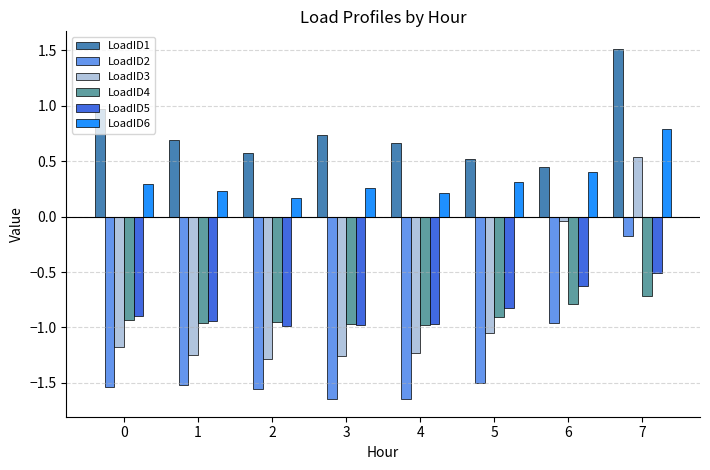

Which series changed the most between 3 and 7?

LoadID3